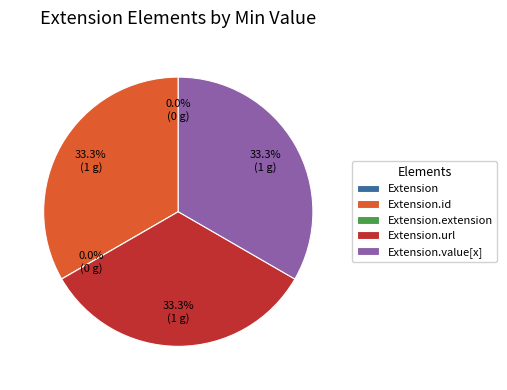

How much of the chart is everything except Extension.id?

66.7%